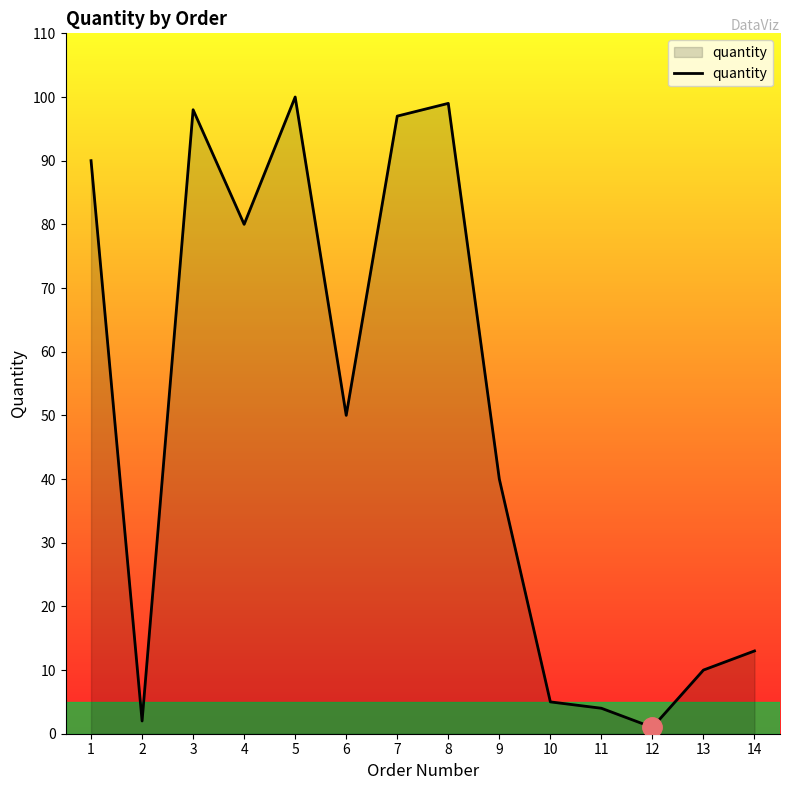

Reading left to right, what are all the values shown in this chart?

1=90	2=2	3=98	4=80	5=100	6=50	7=97	8=99	9=40	10=5	11=4	12=1	13=10	14=13